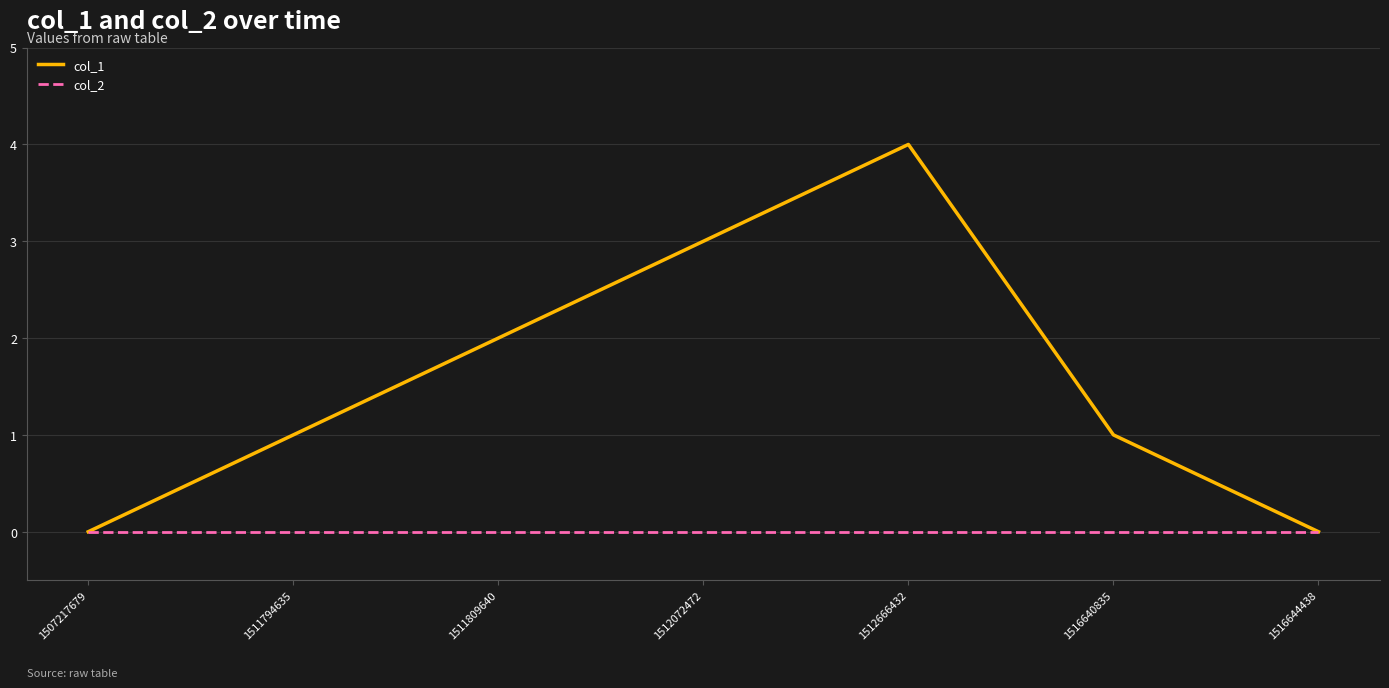

List the series in order of their peak value, lowest first.

col_2, col_1